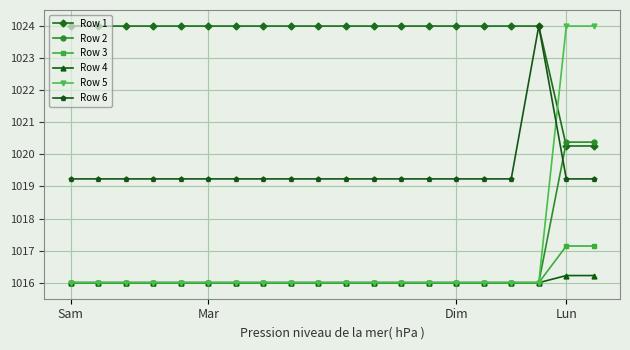

Which series has the widest spread of values?

Row 5